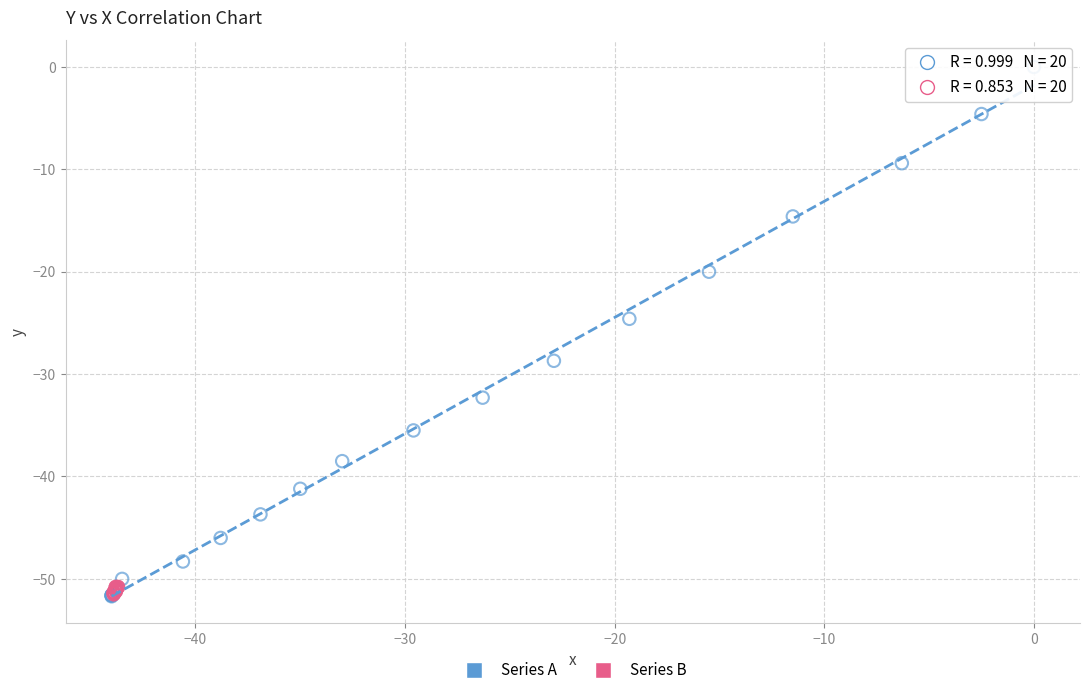

Which series has the largest Y range (max minus min)?

Series A